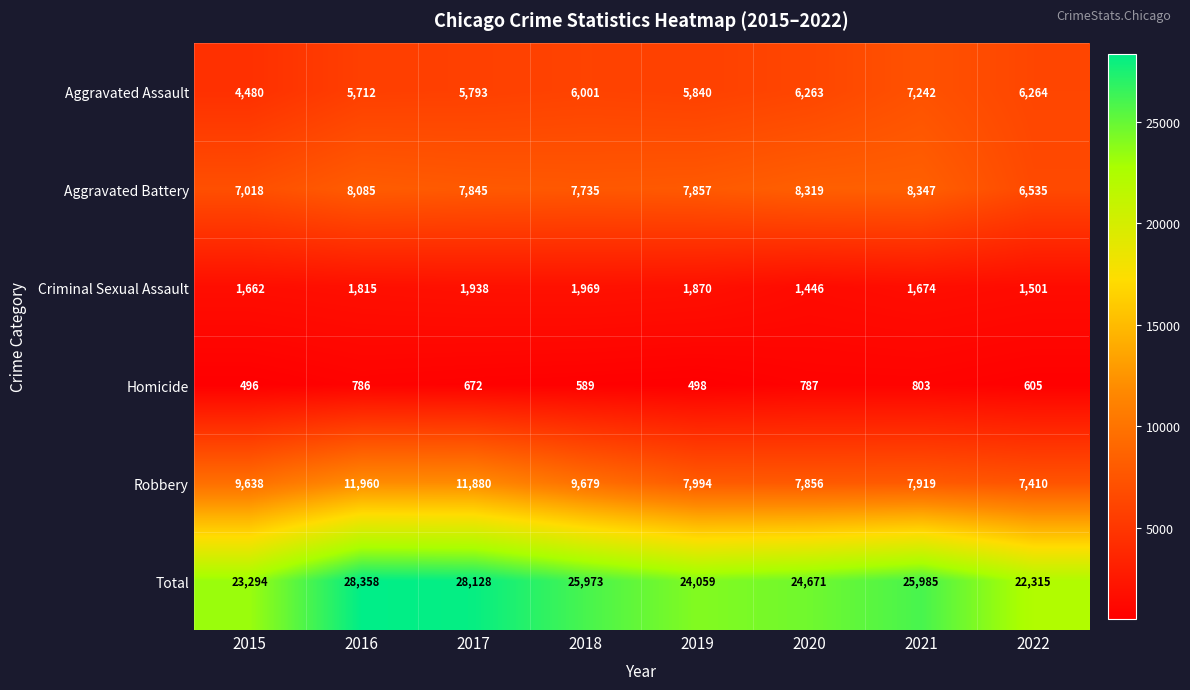

How many data points in Aggravated Battery are less than 7857?

4